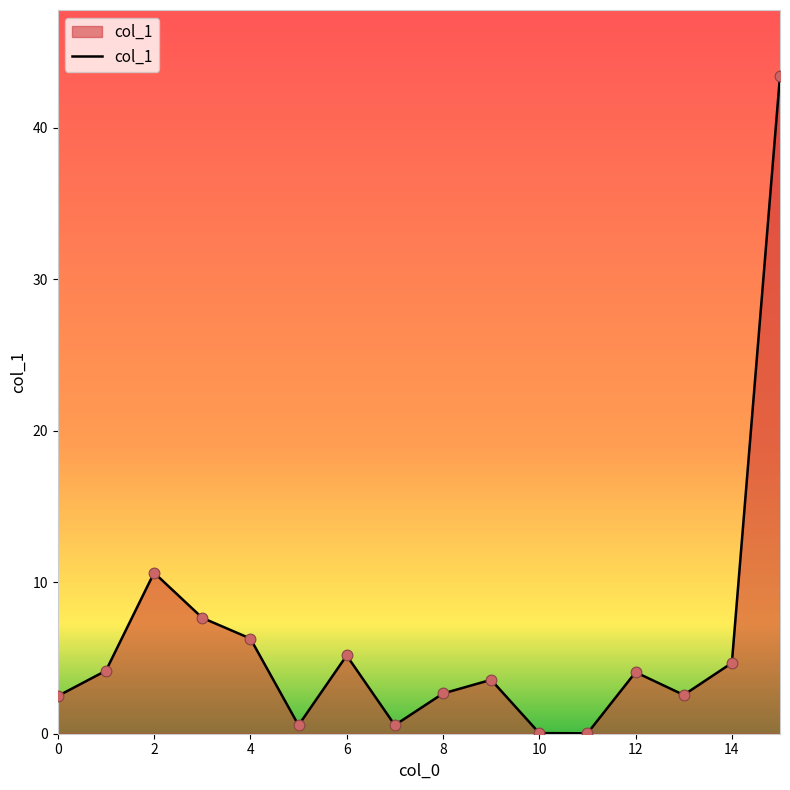

What is the difference between the maximum and minimum values?

43.4